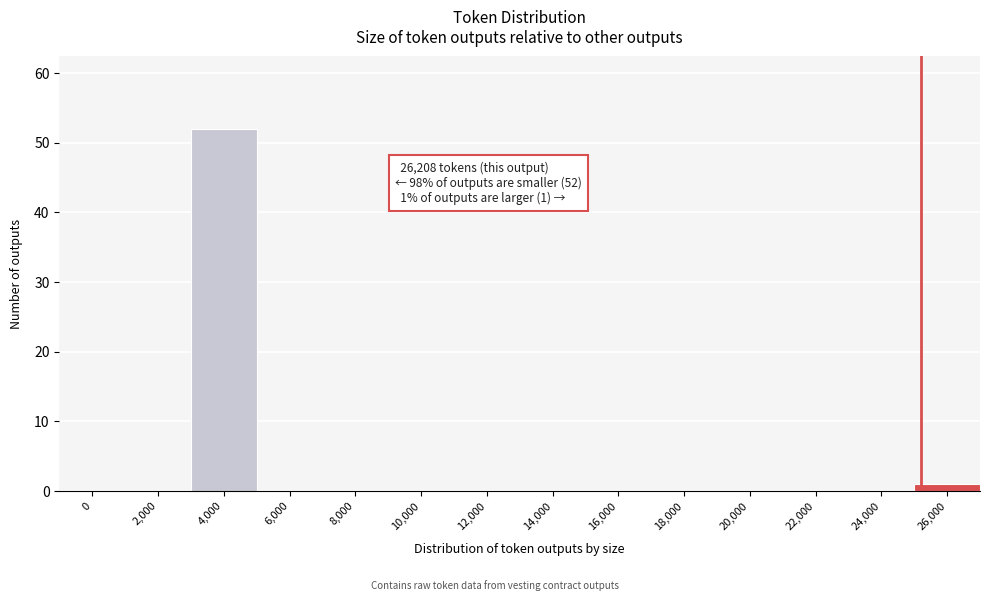

Reading left to right, what are all the values shown in this chart?

0=0	2,000=0	4,000=52	6,000=0	8,000=0	10,000=0	12,000=0	14,000=0	16,000=0	18,000=0	20,000=0	22,000=0	24,000=0	26,000=1